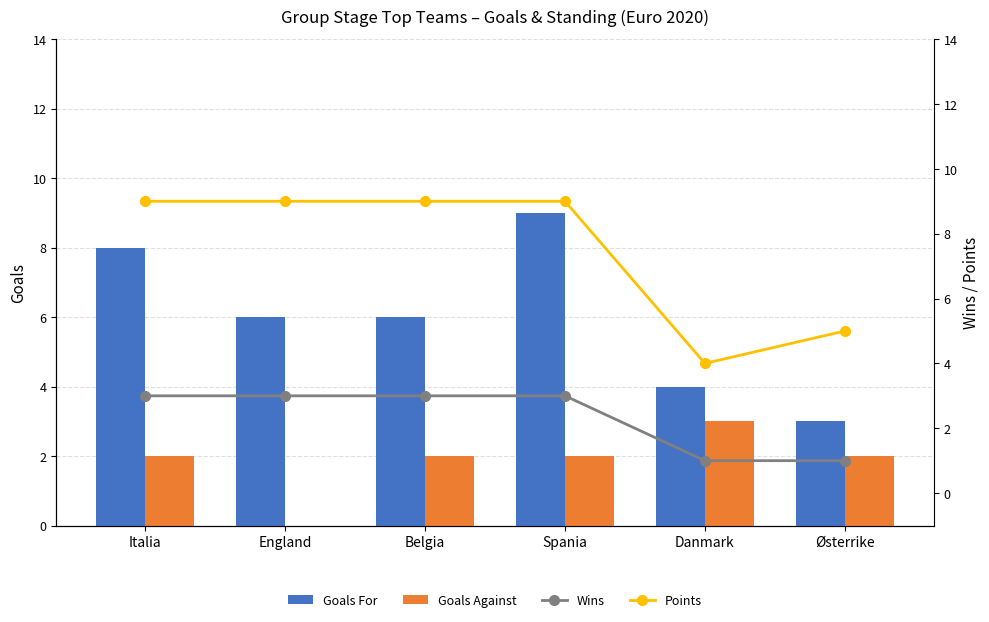

What are all the series names shown in the legend?

Goals For, Goals Against, Wins, Points